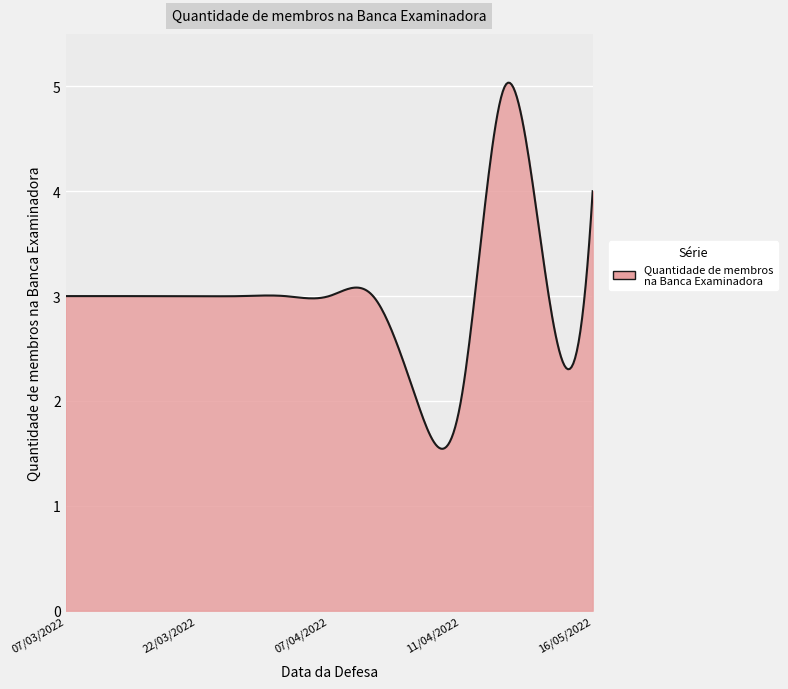

What is the maximum value shown in the chart?

5.0